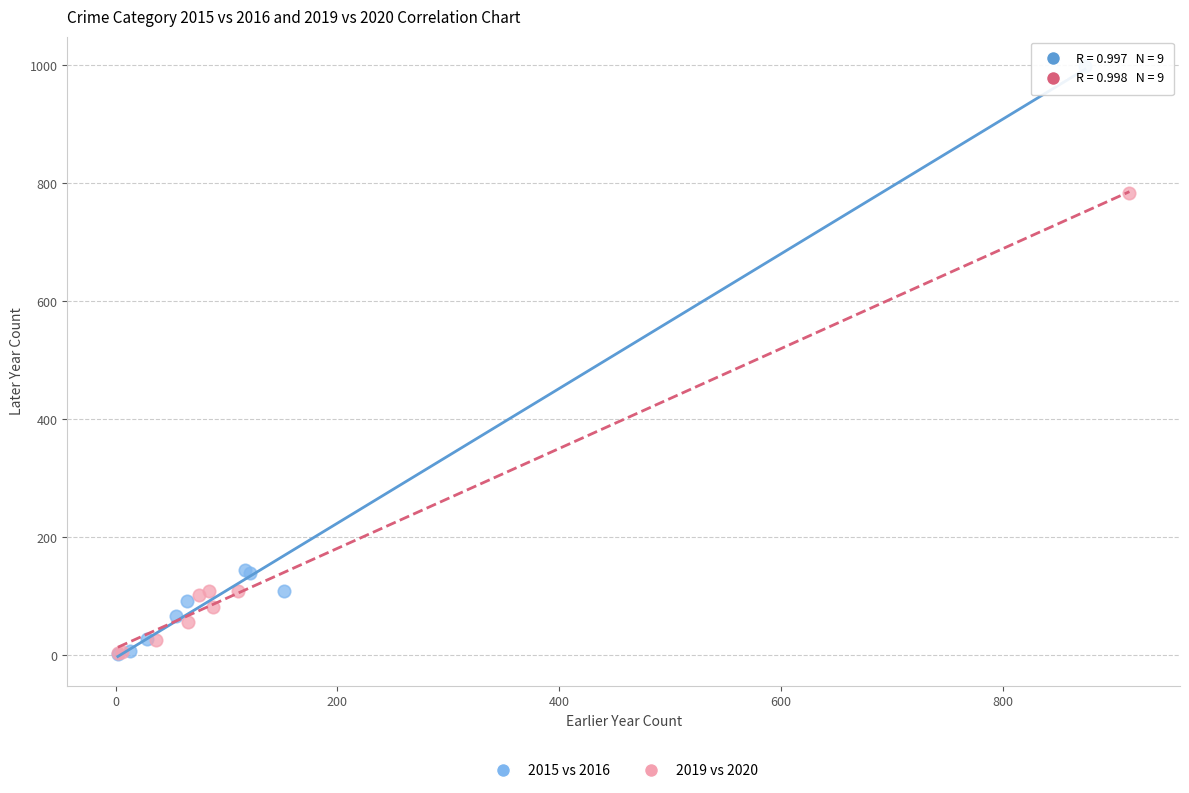

Which series contains the highest Y value?

2015 vs 2016